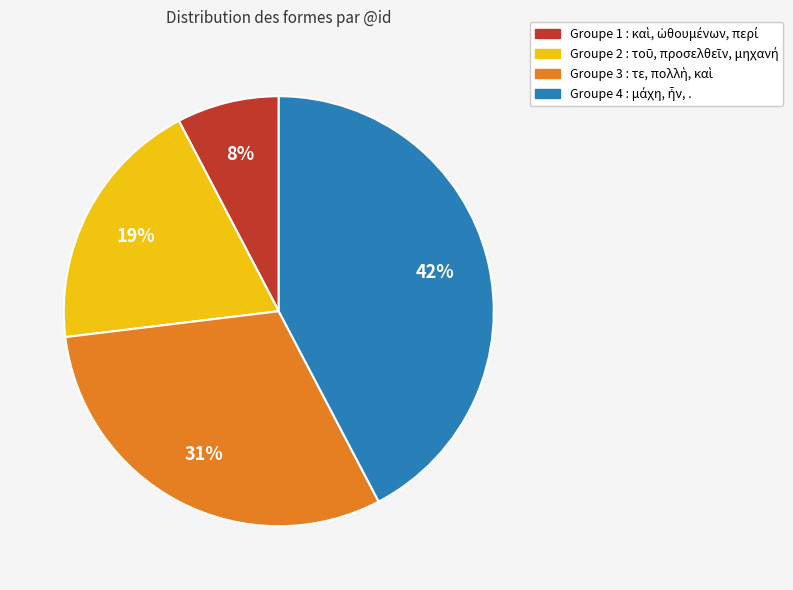

Is there any slice that represents more than half of the pie?

No